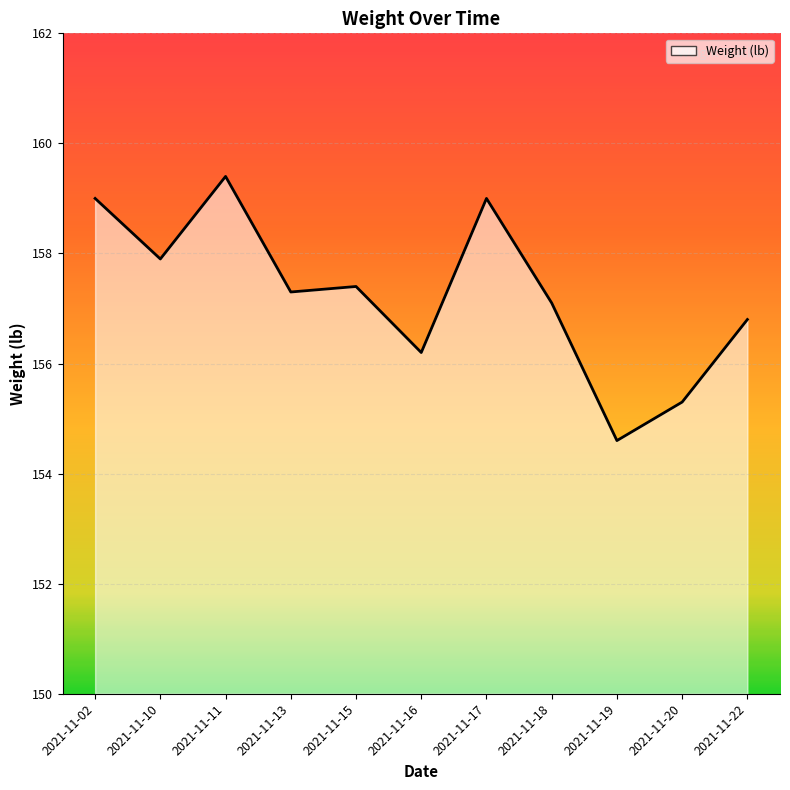

How many interior local valleys (lower than both neighbors) does the data have?

4